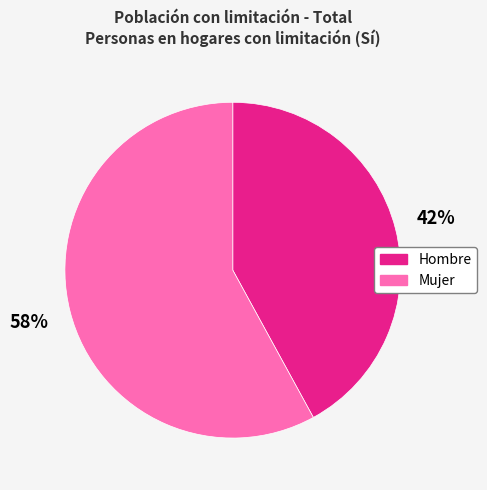

Is Mujer the majority of the pie?

Yes